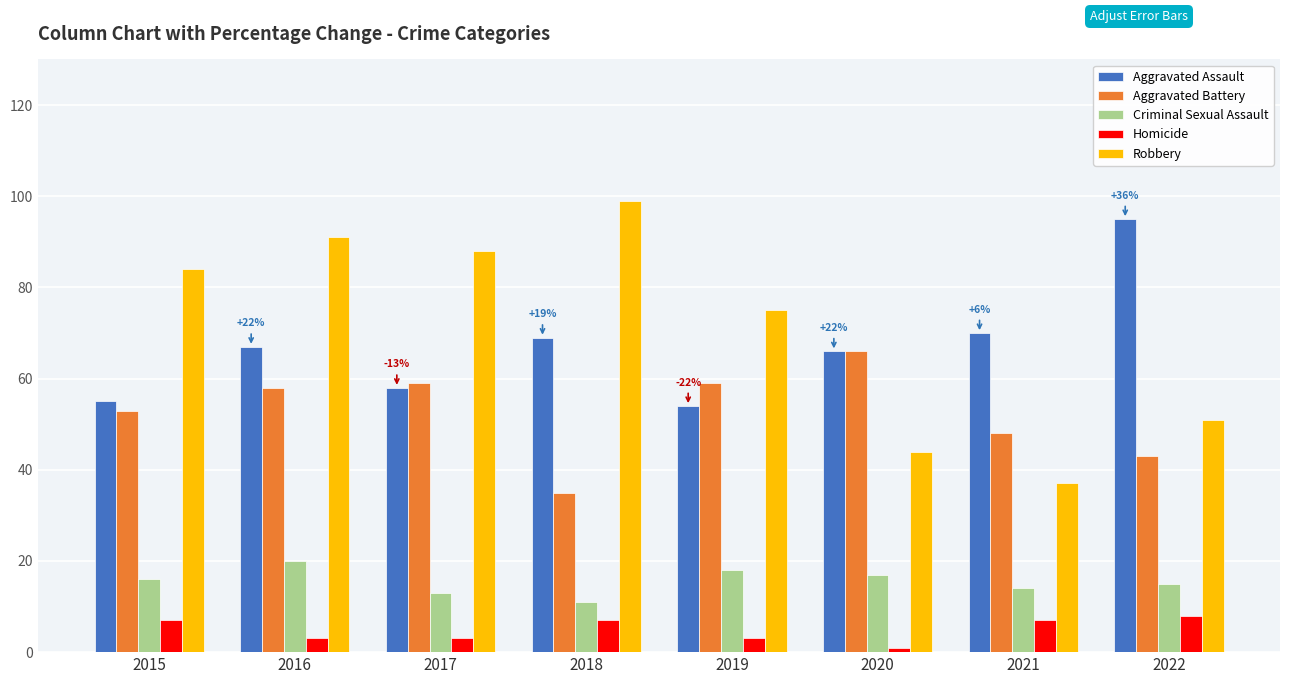

Count the number of categories in the chart.

8